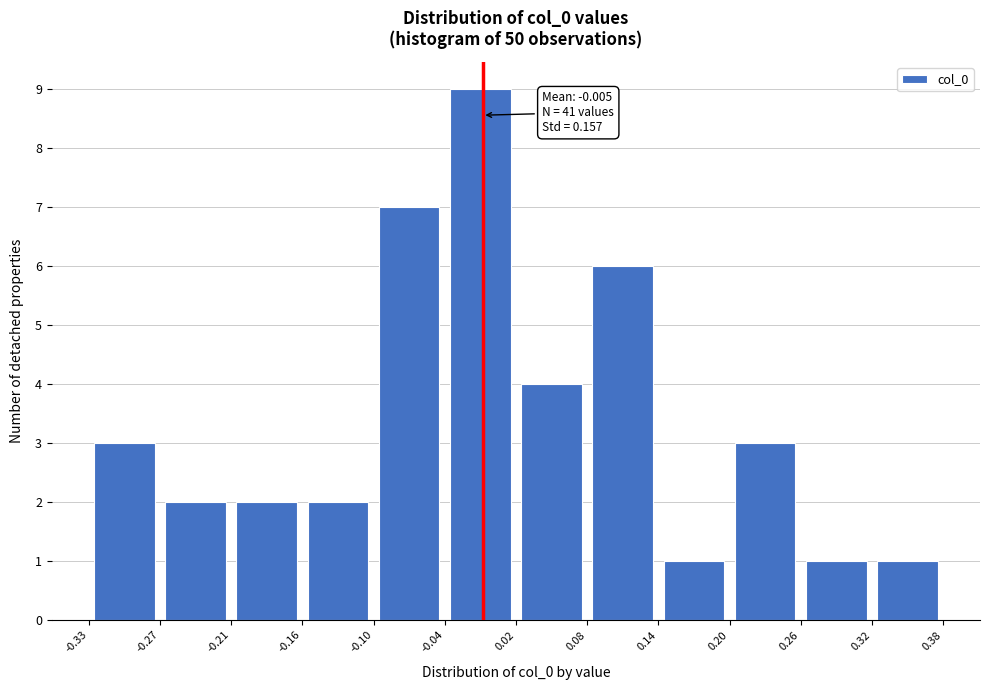

Which range on the x-axis has the tallest bar?

-0.04 to 0.02